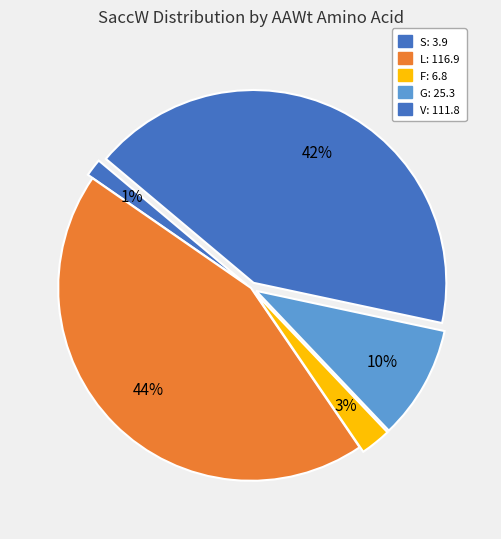

How many segments does this pie chart have?

5